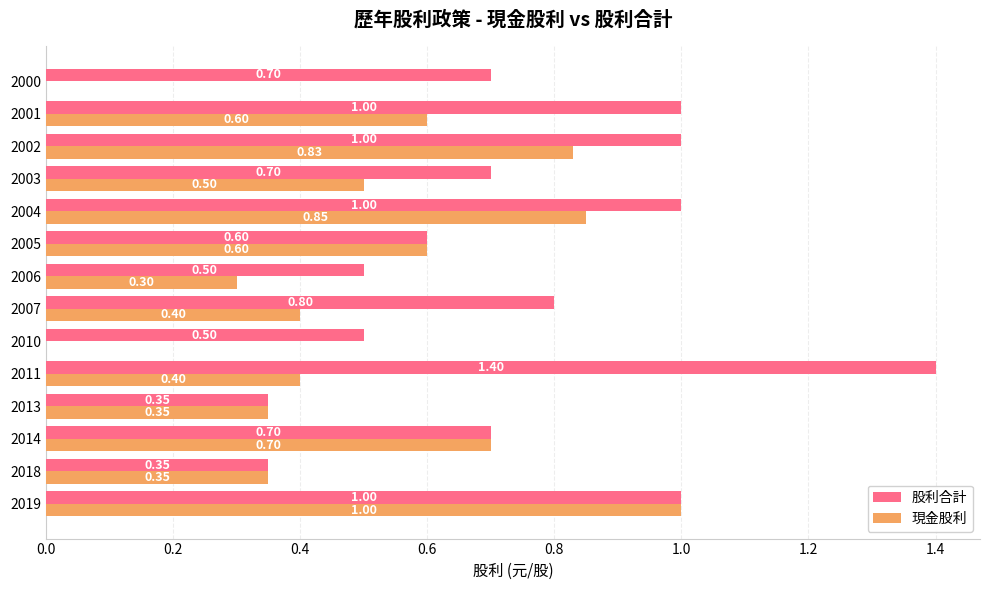

What is the total value across all series at 2014?

1.4